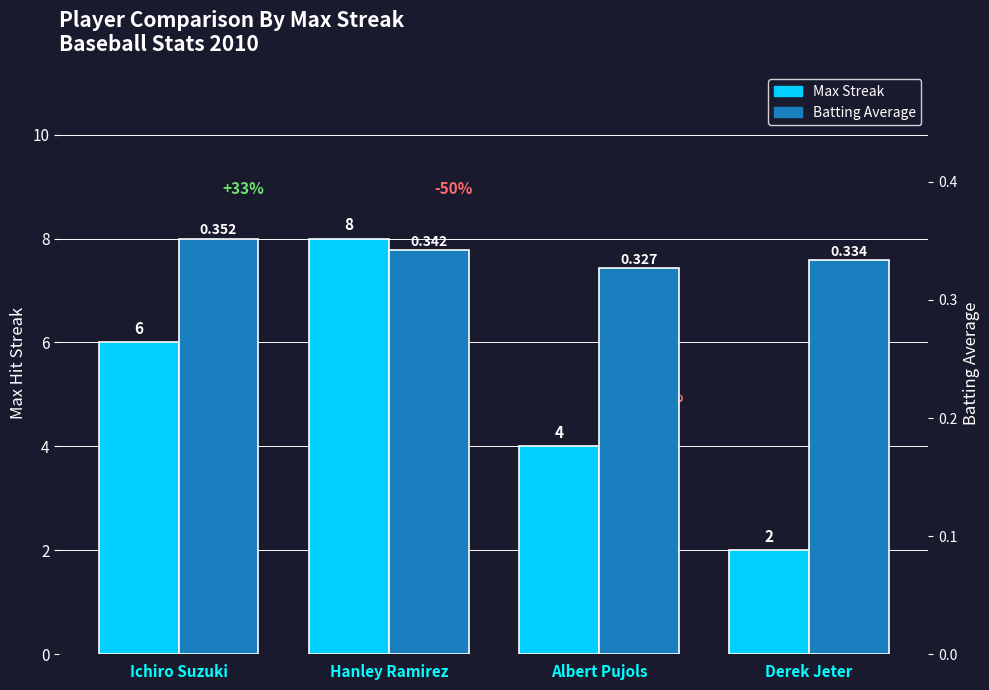

What are all the series names shown in the legend?

Max Streak, Batting Average